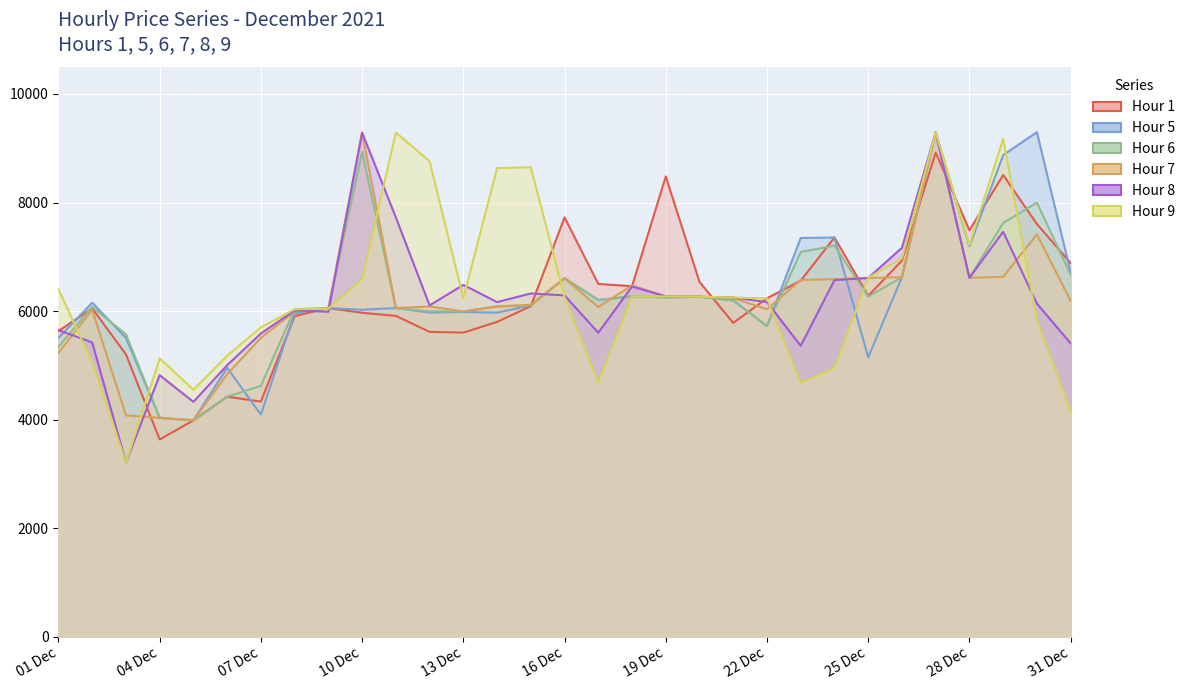

Is the value of 5 at 2021-12-06 greater than the value of 7 at 2021-12-10?

No